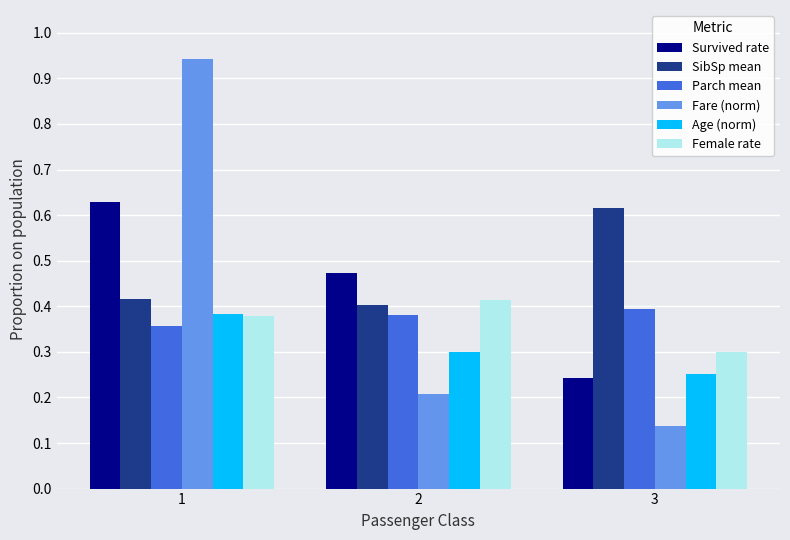

At which category is the sum across all series the highest?

1